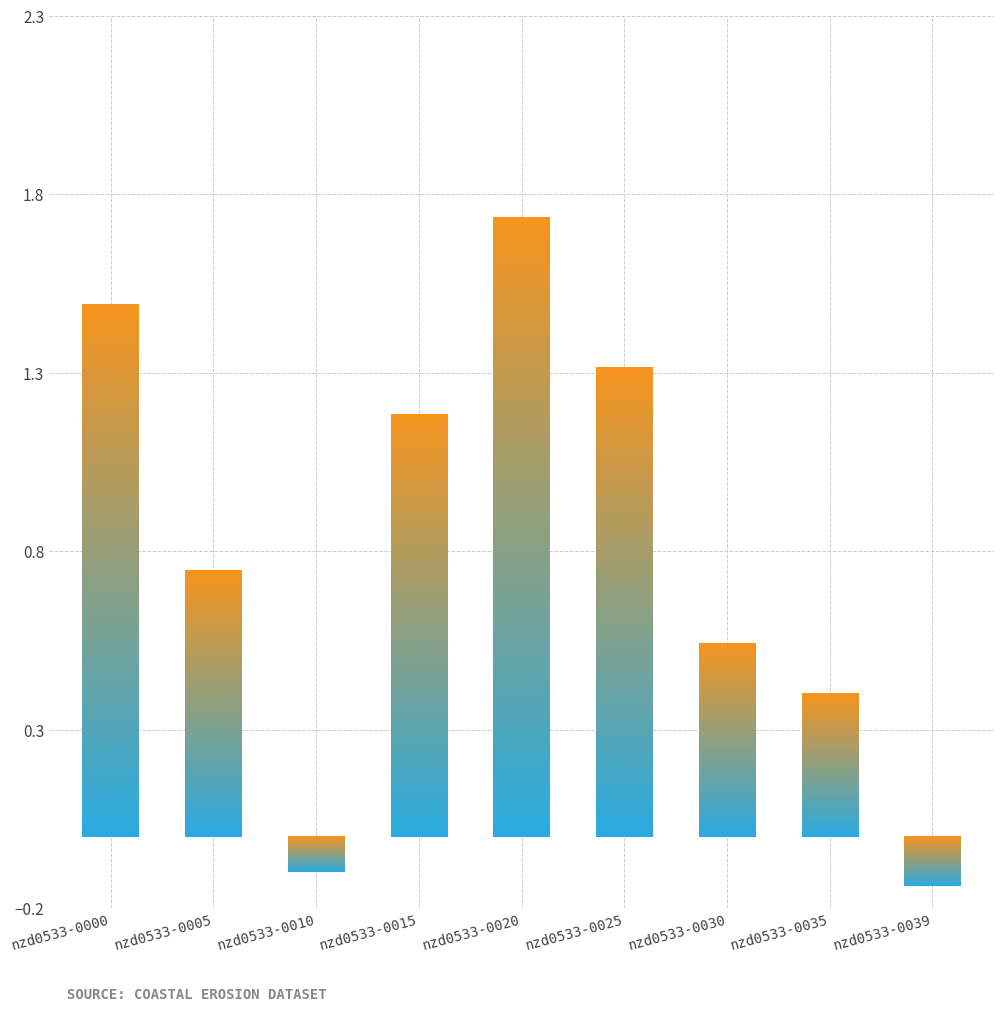

How many values are below 0?

2